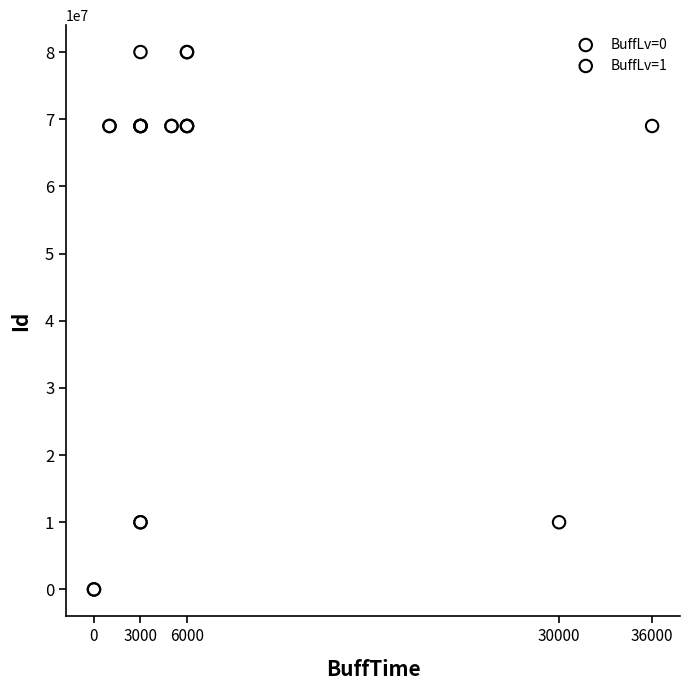

Which series contains the highest Y value?

BuffLv=0